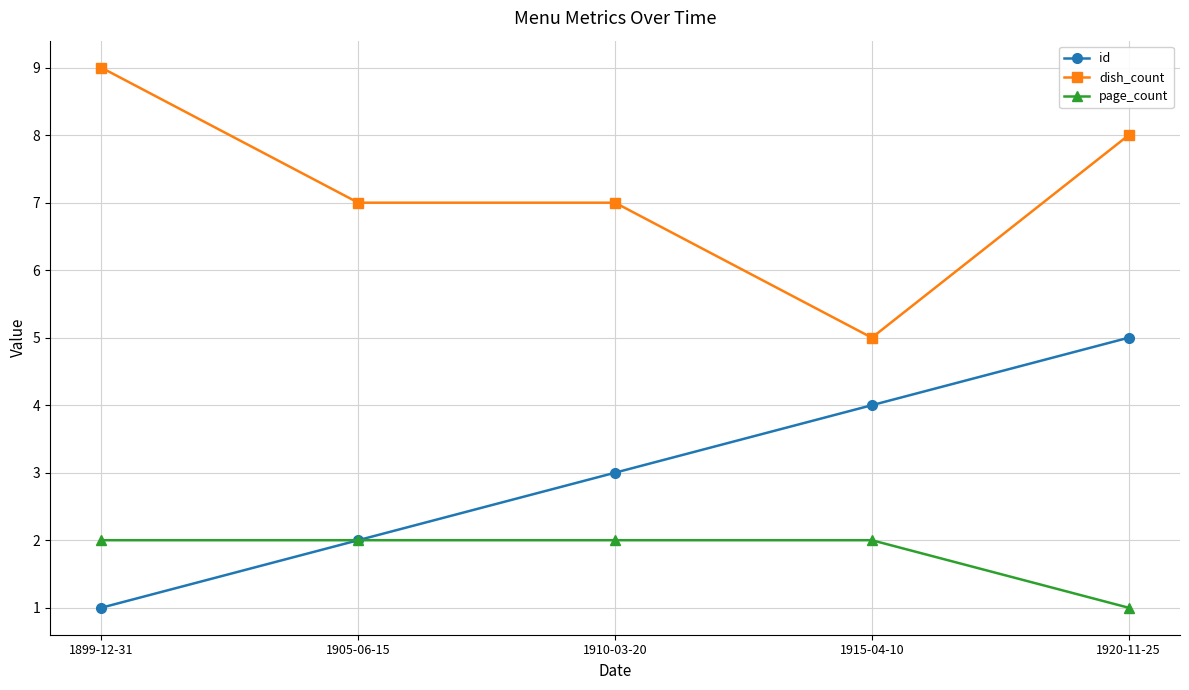

What are all the series names shown in the legend?

id, dish_count, page_count